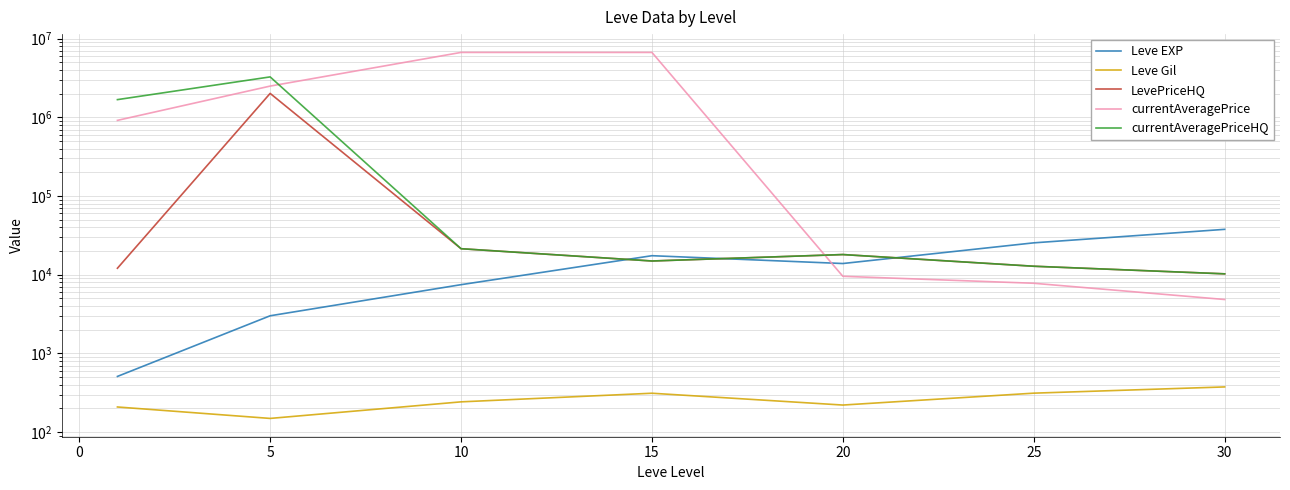

What is the value of the currentAveragePrice point at the 3rd from the left?

6677369.8